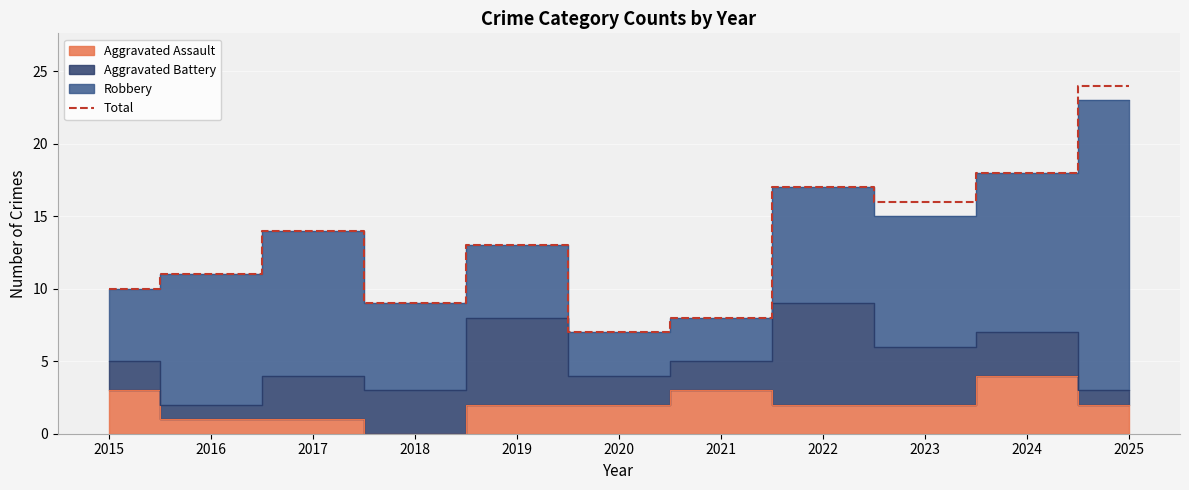

Between 2016 and 2015, which is larger?

2016